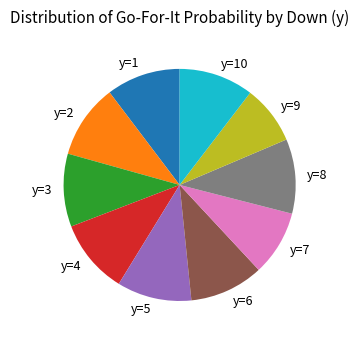

How many segments does this pie chart have?

10